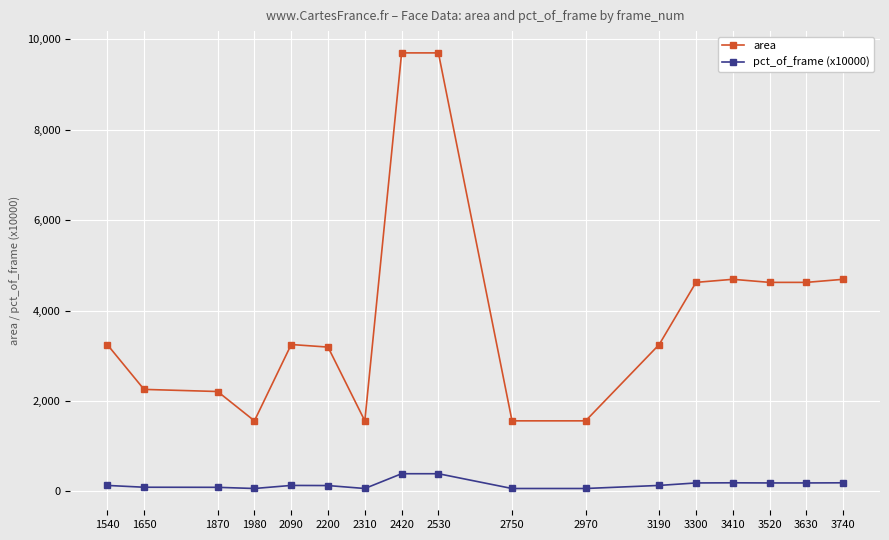

What is the difference between the maximum and minimum values in the pct_of_frame (x10000) series?

327